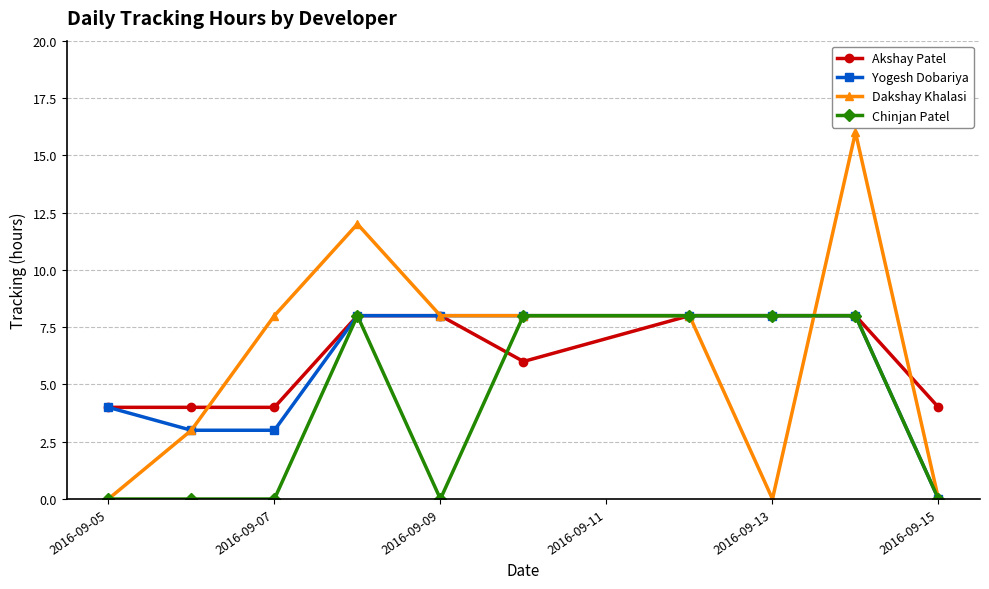

What is the maximum value shown in the chart?

16